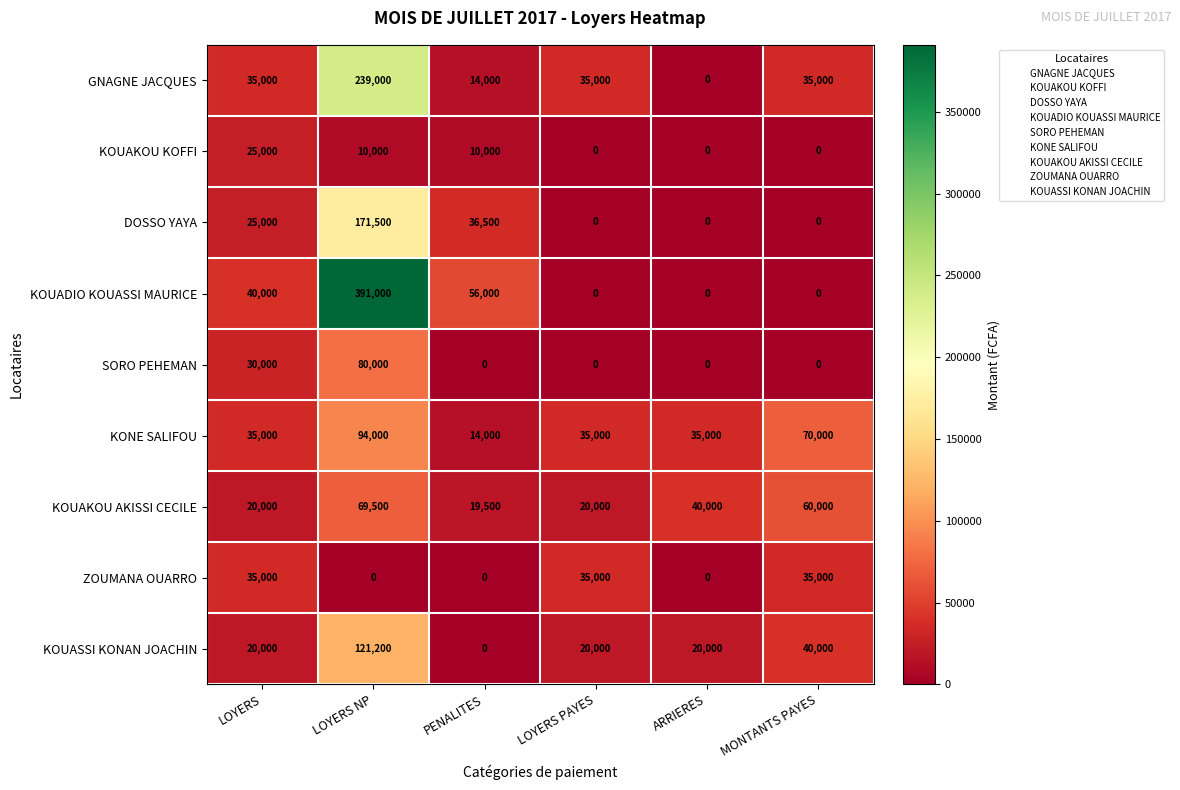

What is the maximum value for SORO PEHEMAN?

80000